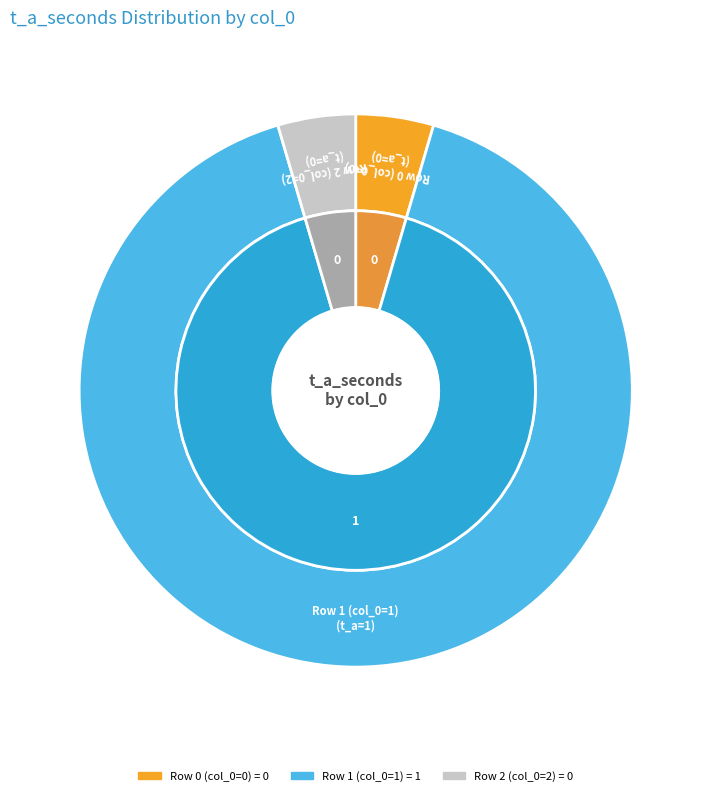

How many segments does this pie chart have?

3